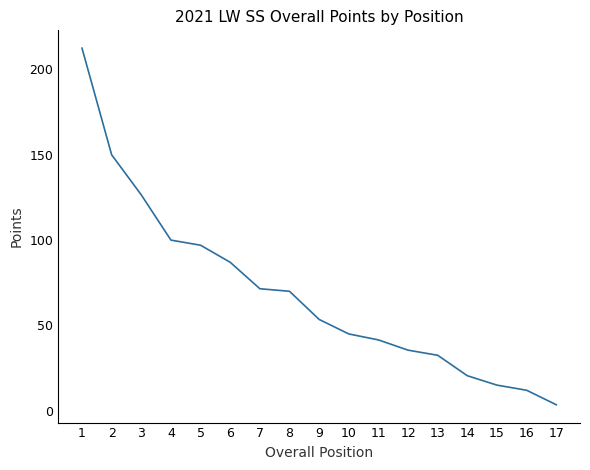

Where does the data first go above 53?

1